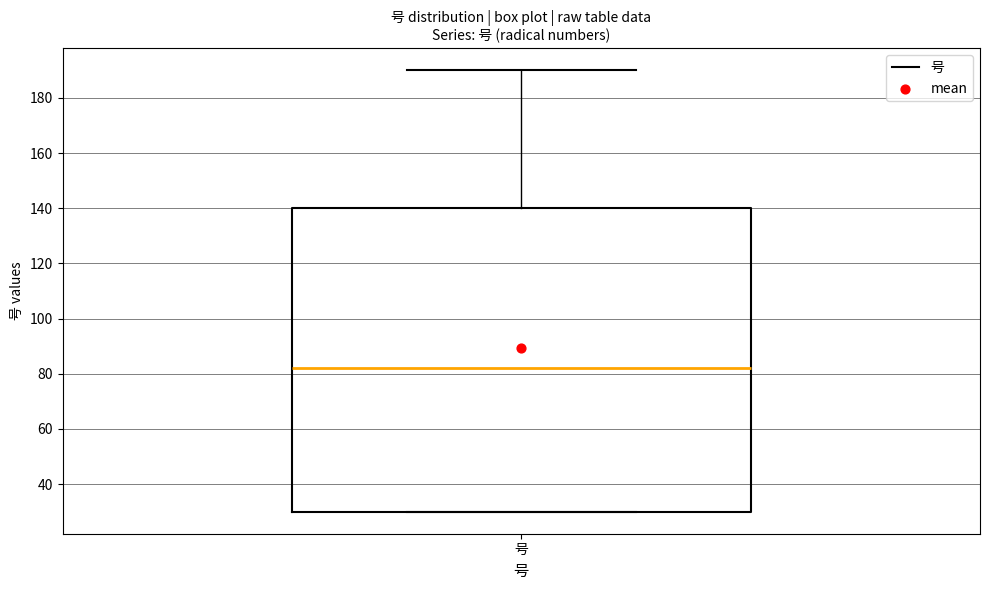

Transcribe this box plot: give where the median line is, the range the box spans, and where the two whiskers end, as read against the y-axis. The values are not printed on the chart, so give them approximately, as read against the axis.

median 82, box 30 to 140, whiskers 30 to 190